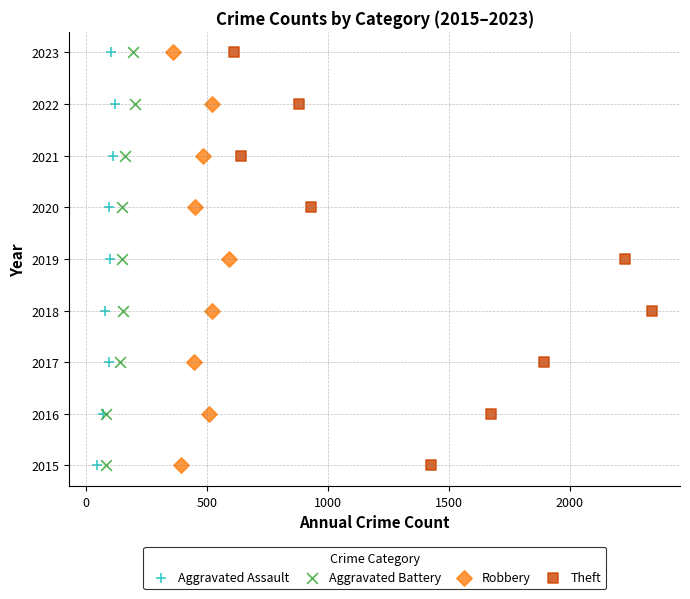

What are all the series names shown in the legend?

Aggravated Assault, Aggravated Battery, Robbery, Theft